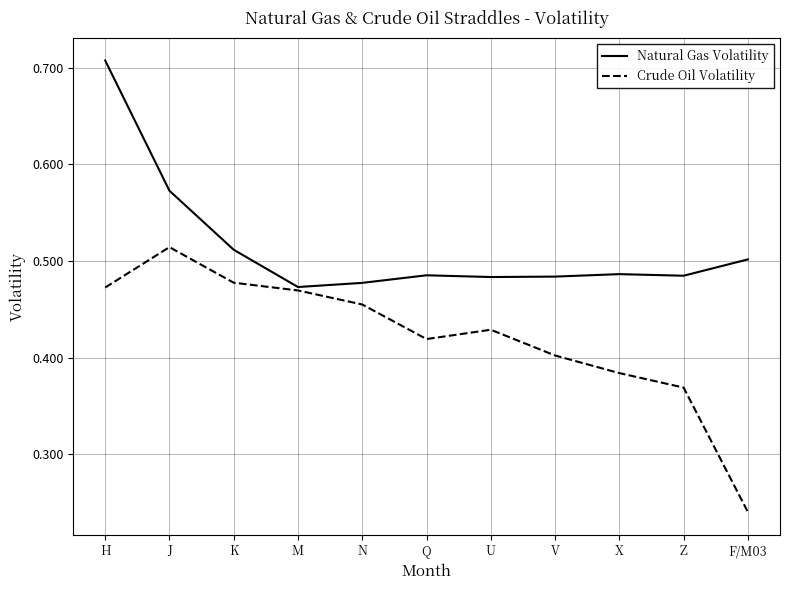

Which series changed the most between U and F/M03?

Crude Oil Volatility